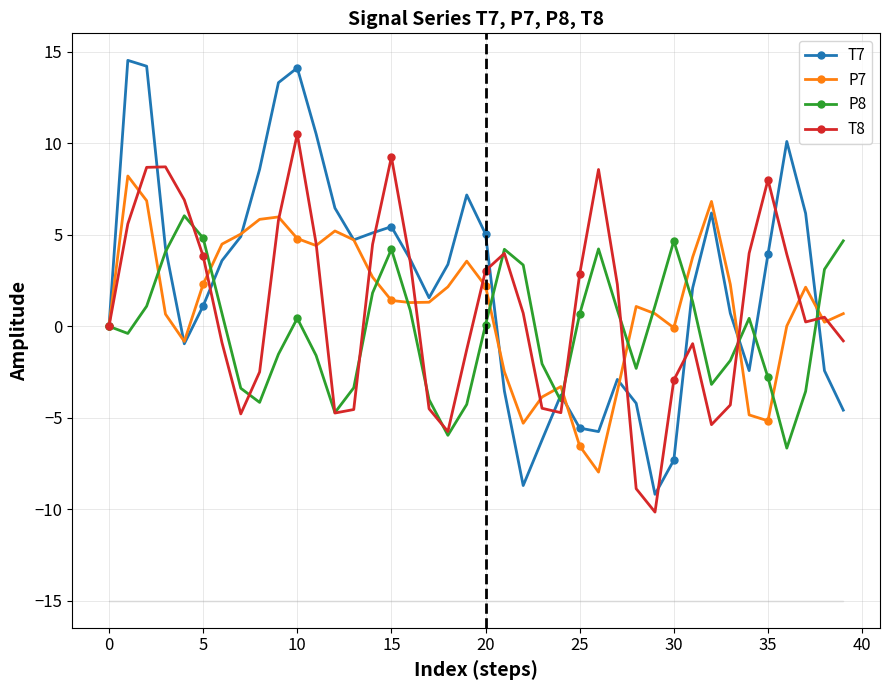

How many data points in T8 are above 0?

23